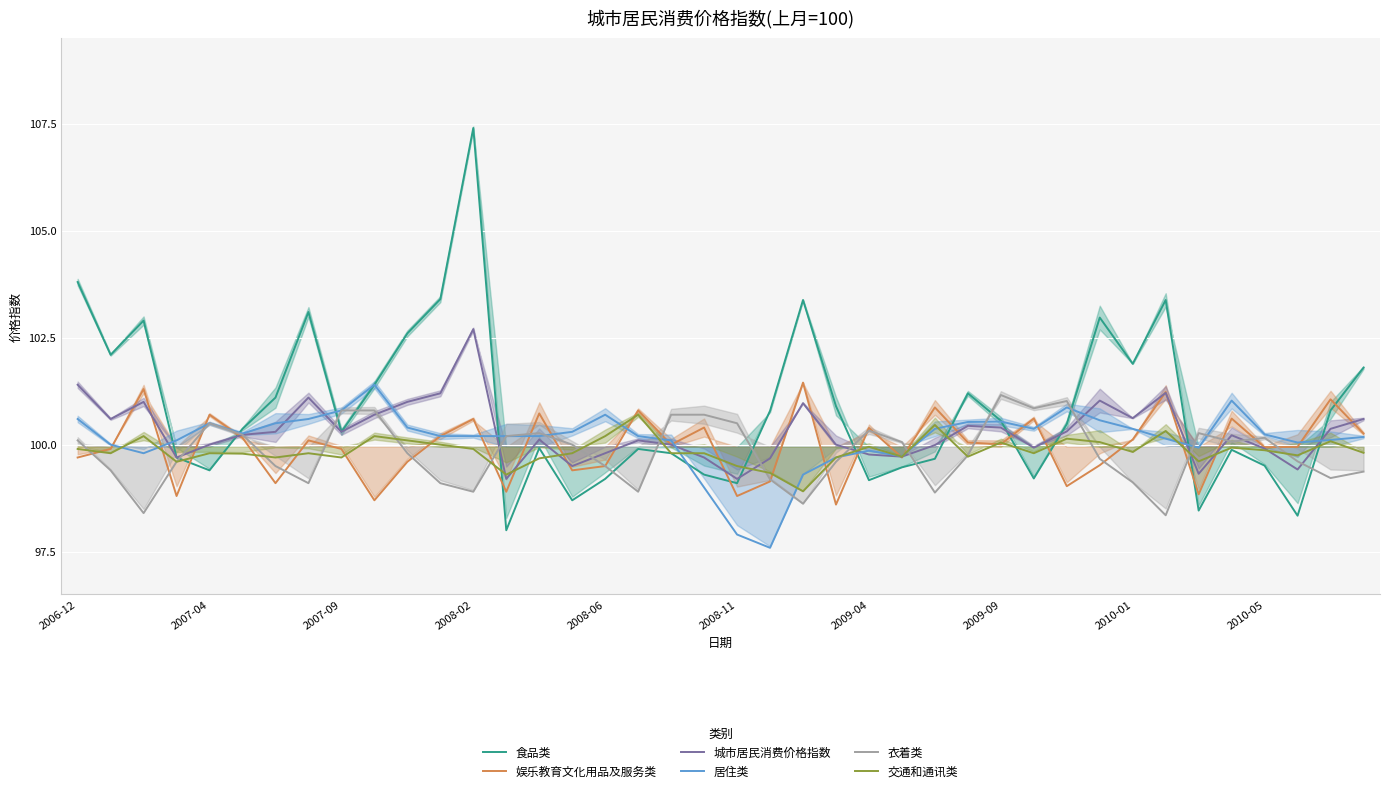

At which category does the chart reach its minimum across all series?

21